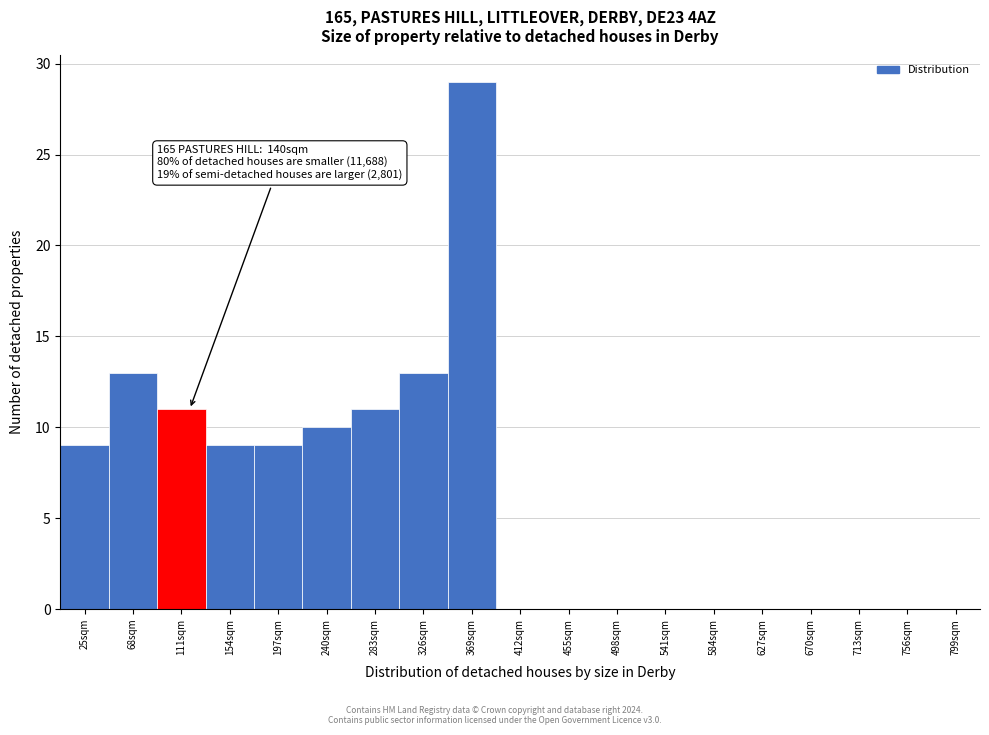

Reading left to right, transcribe all the data shown in this chart.

25sqm=9	68sqm=13	111sqm=11	154sqm=9	197sqm=9	240sqm=10	283sqm=11	326sqm=13	369sqm=29	412sqm=0	455sqm=0	498sqm=0	541sqm=0	584sqm=0	627sqm=0	670sqm=0	713sqm=0	756sqm=0	799sqm=0